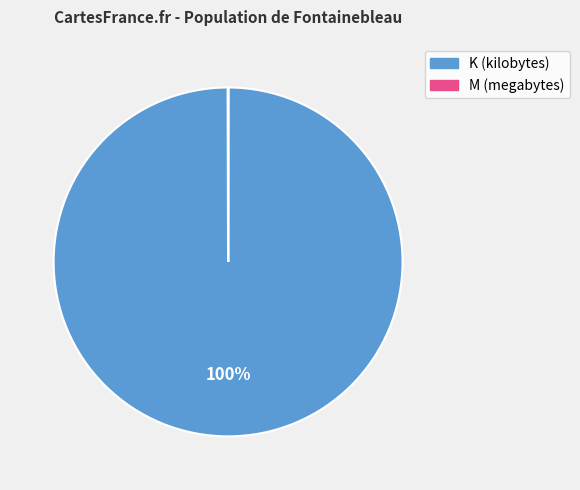

How many slices are in this pie chart?

6